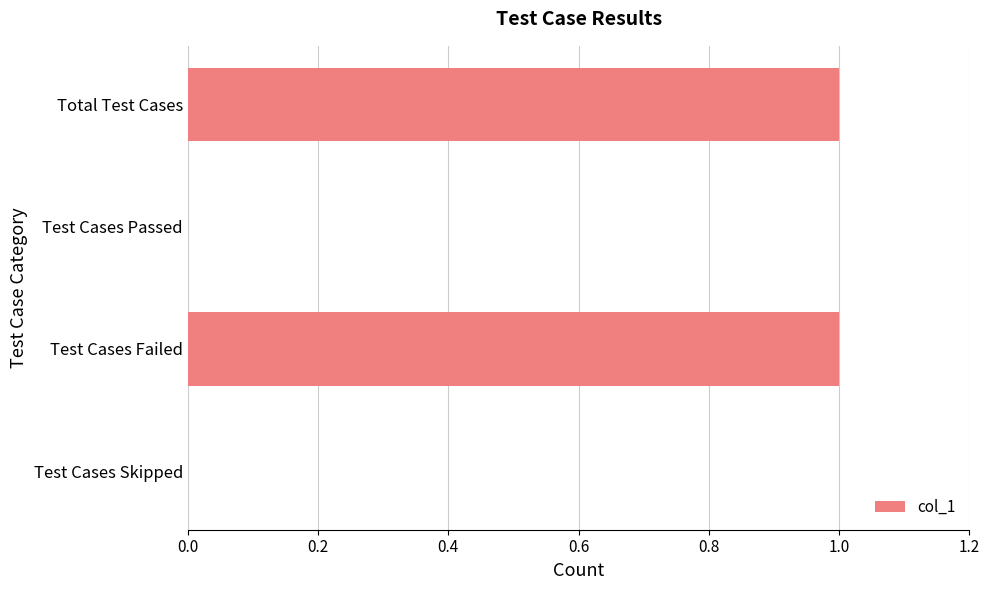

True or false: the data shows 1 at Test Cases Failed.

True